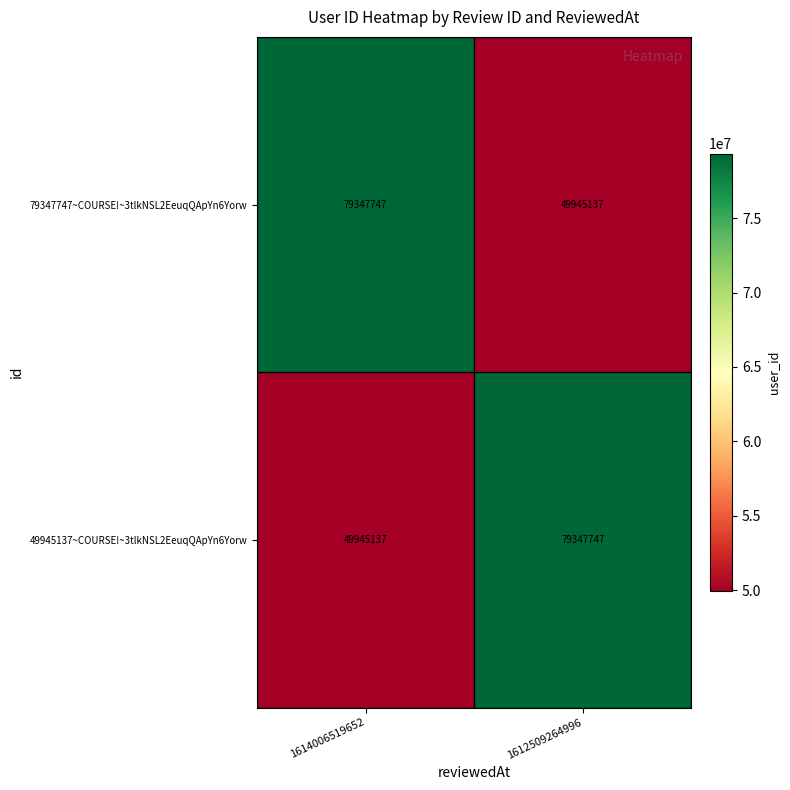

What is the total value across all series at 1614006519652?

129292884